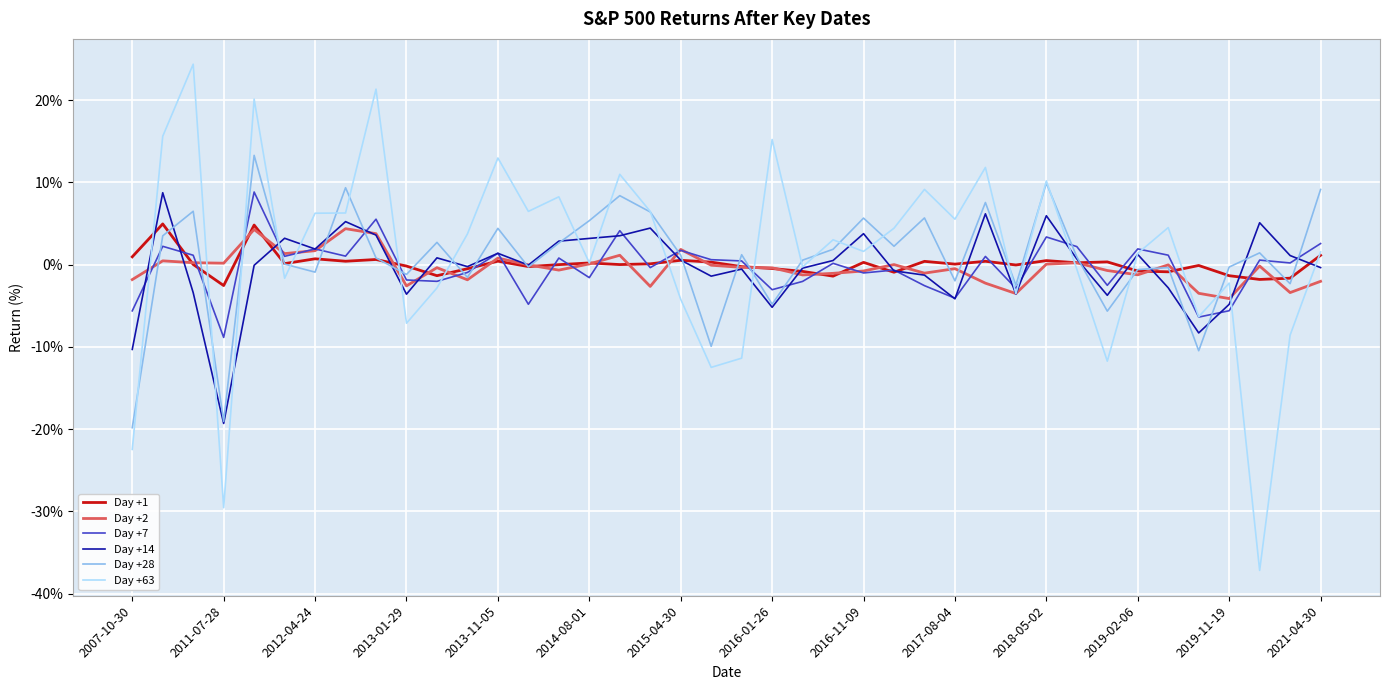

Which series has the largest range (max minus min)?

Day +63